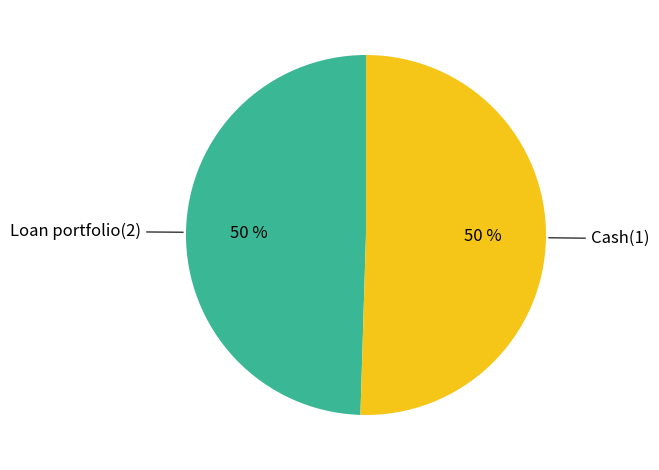

To the nearest percent, what is the average slice percentage?

50%